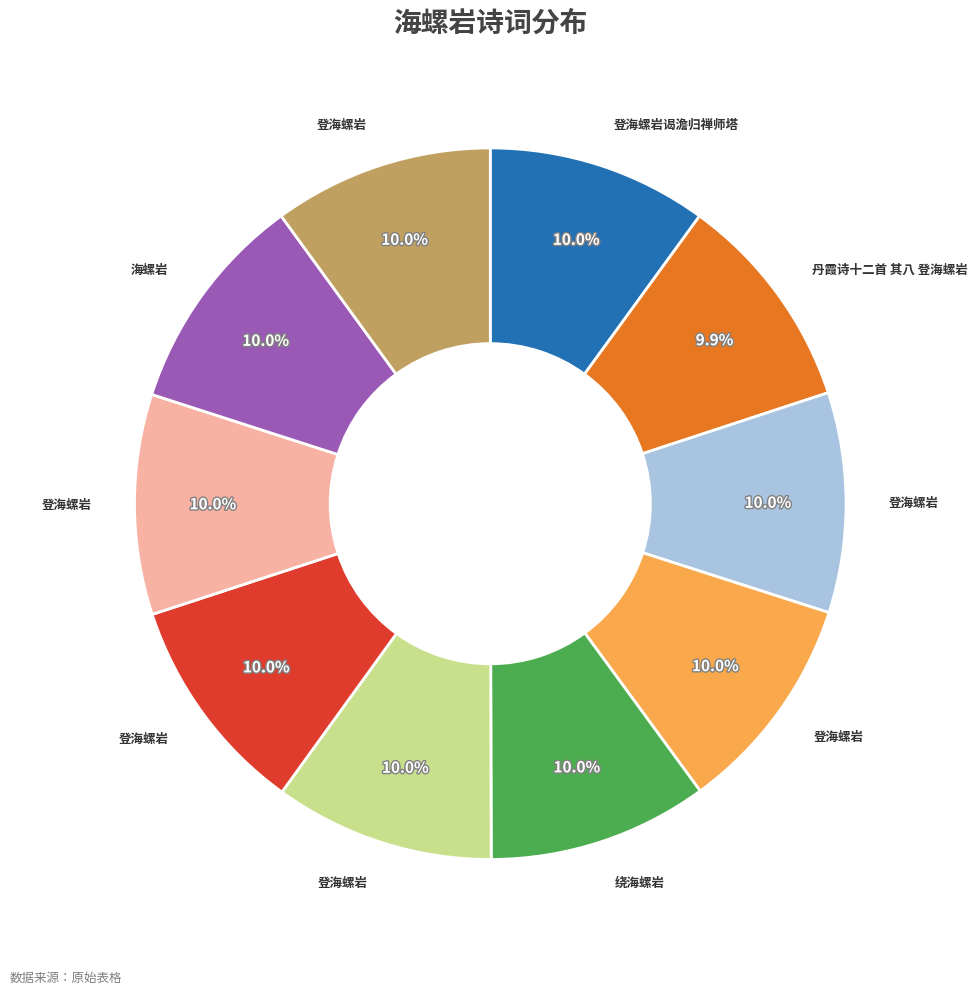

Is there a majority slice in this chart?

No